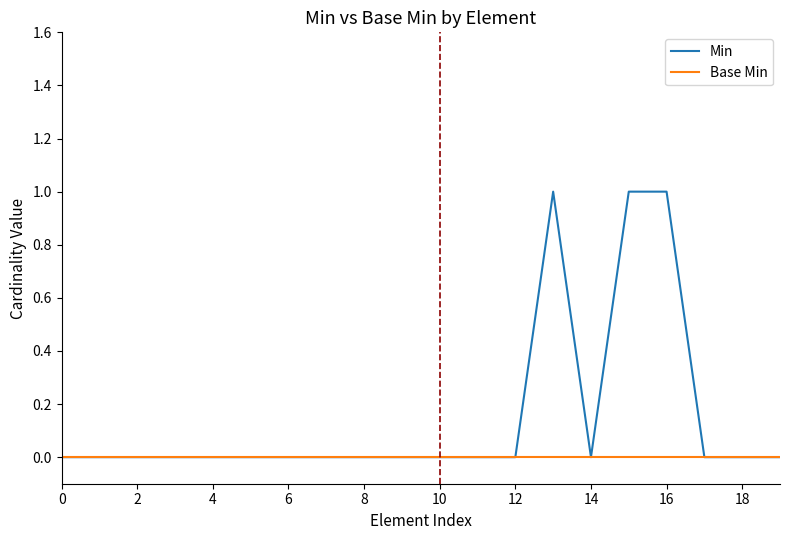

Which series has the largest total across all categories?

Min